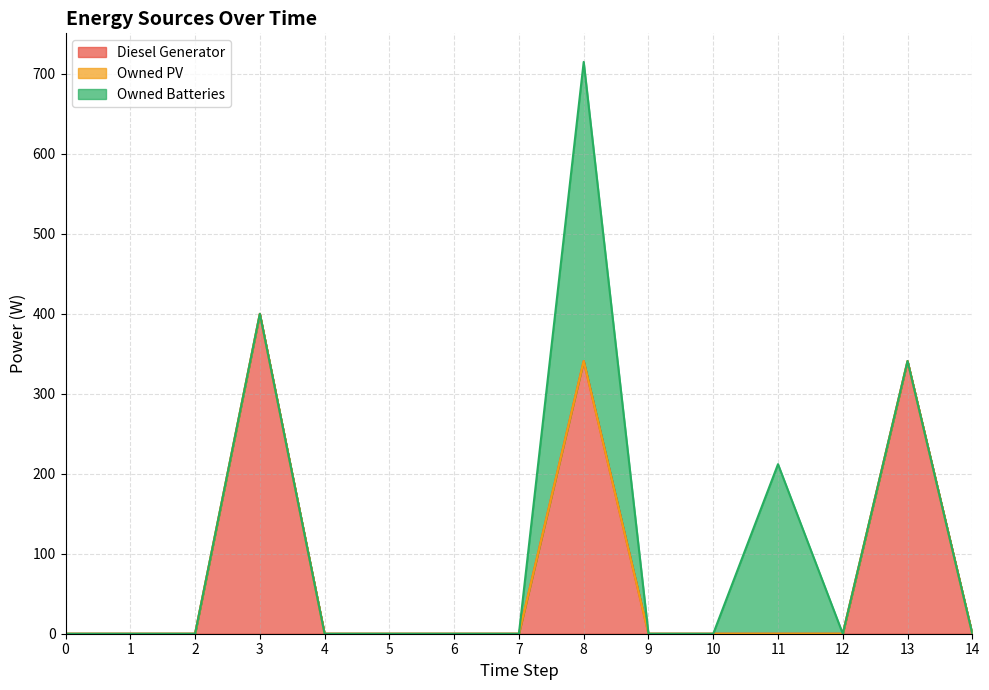

Count the number of data series in this chart.

3